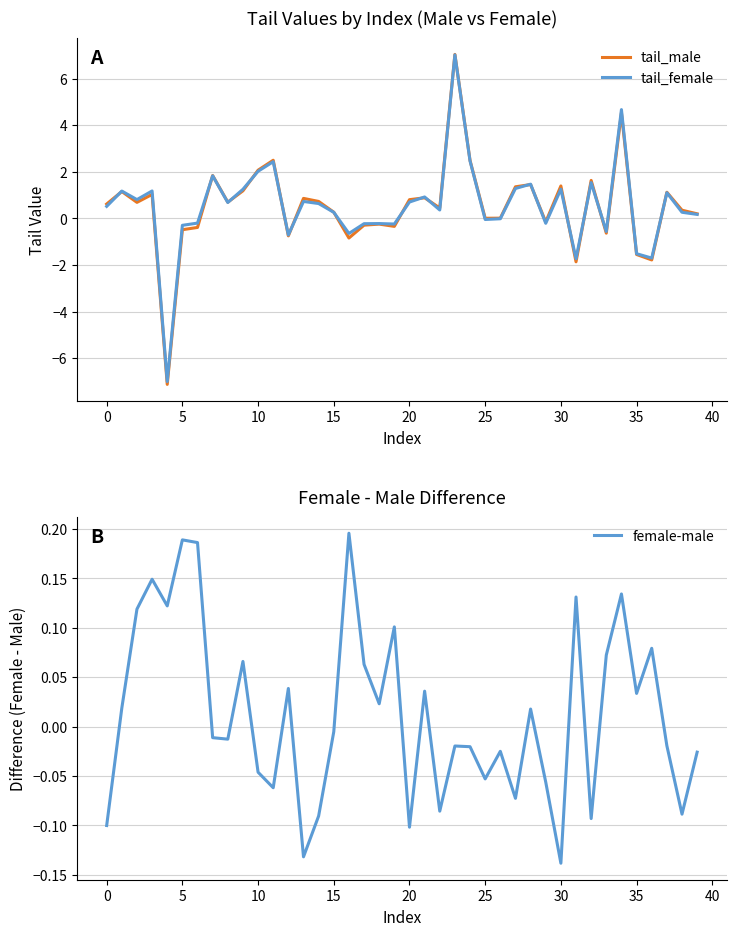

Rank the series by their maximum value, from lowest to highest.

female-male, tail_female, tail_male